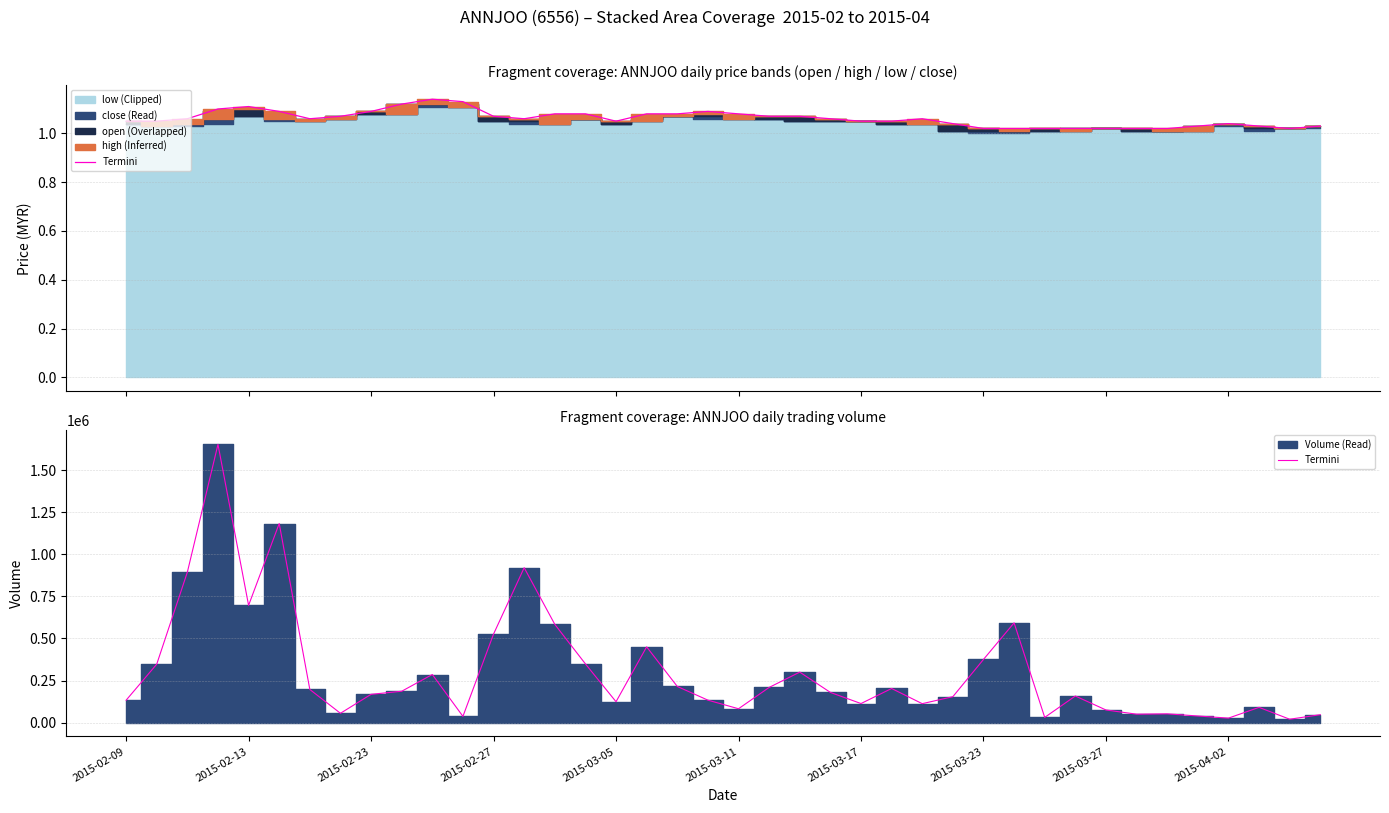

What is the maximum value for high-line?

1.1